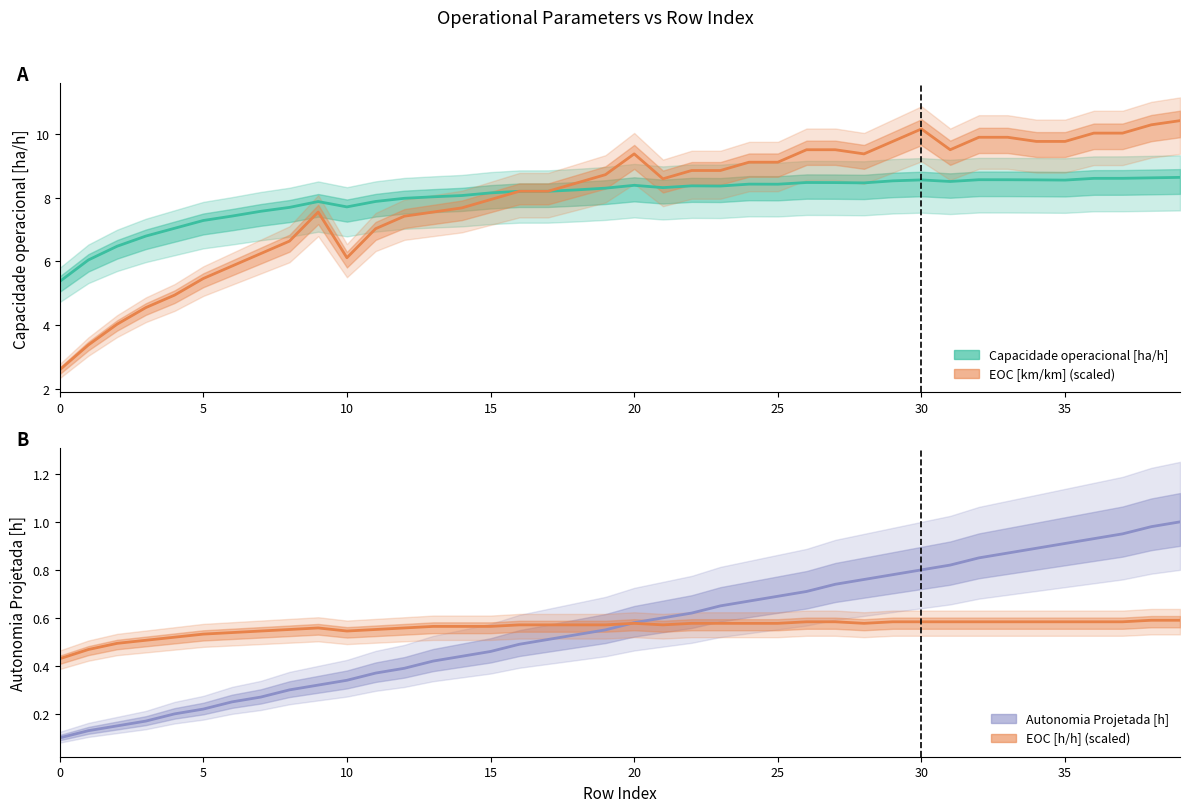

At which category is the sum across all series the highest?

39